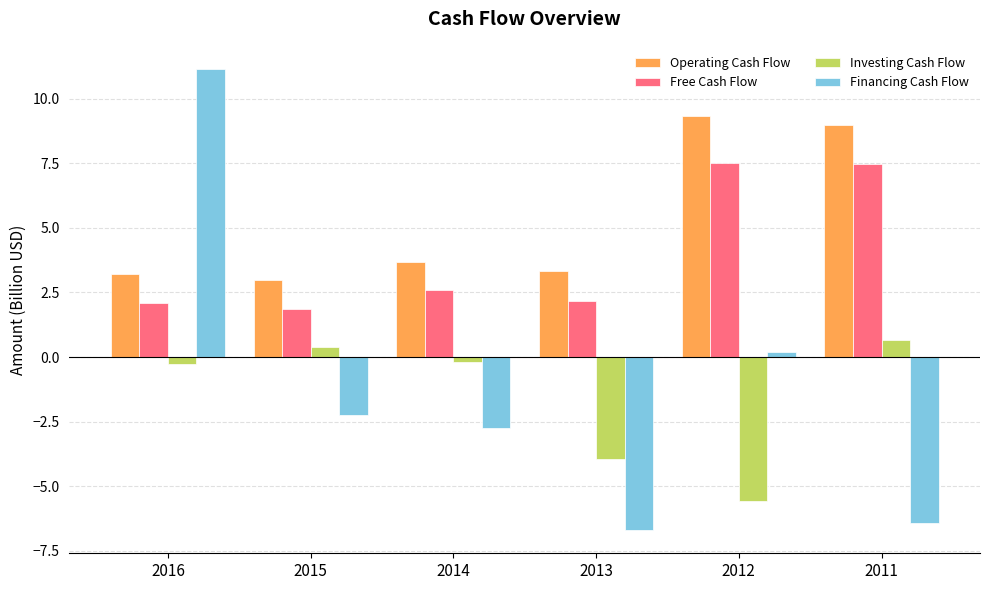

Count the number of categories in the chart.

6